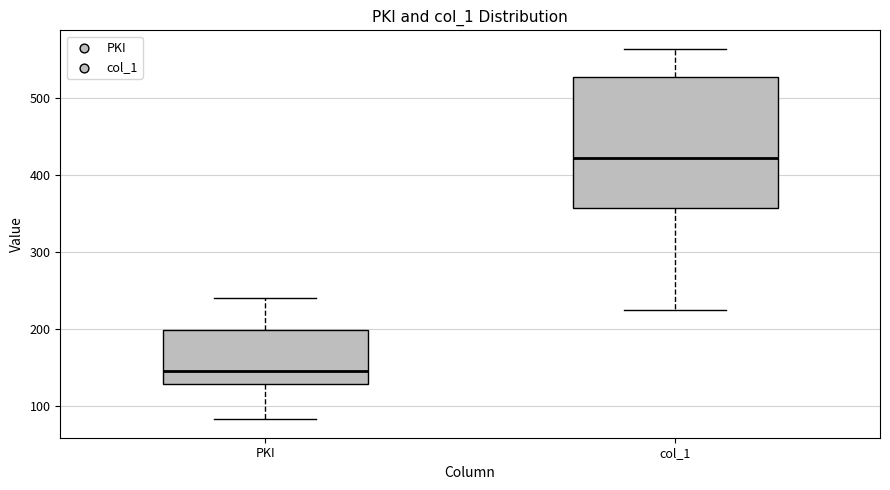

Comparing the boxes themselves (not the whiskers), which one is the tallest?

col_1